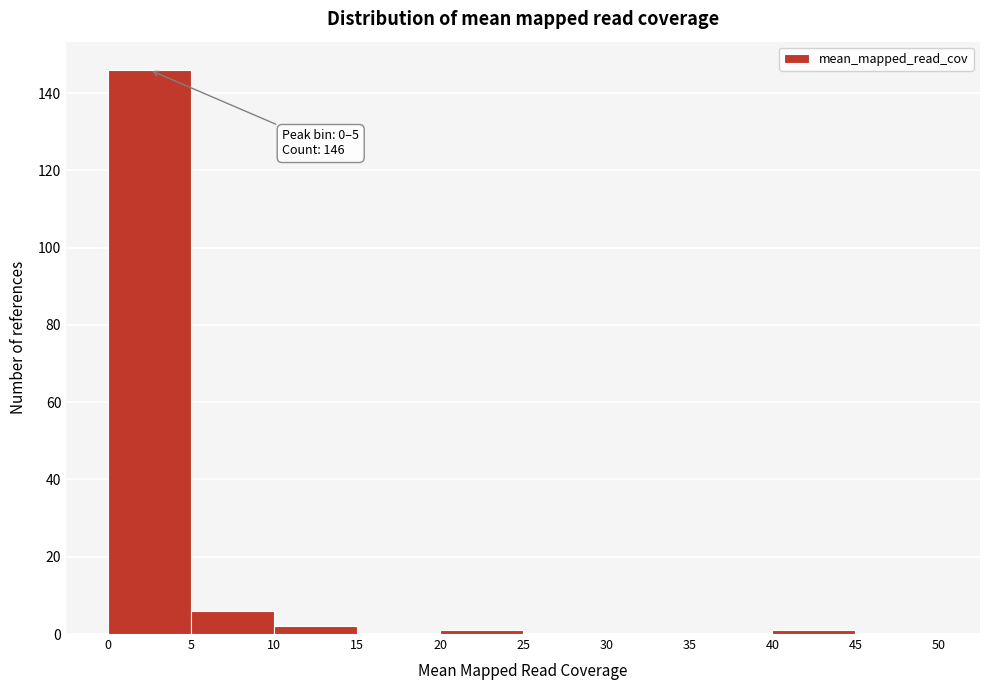

Which range on the x-axis has the tallest bar?

0 to 5